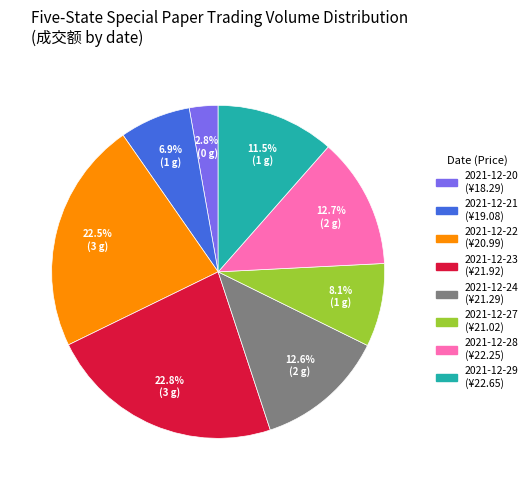

Is there any slice that represents more than half of the pie?

No